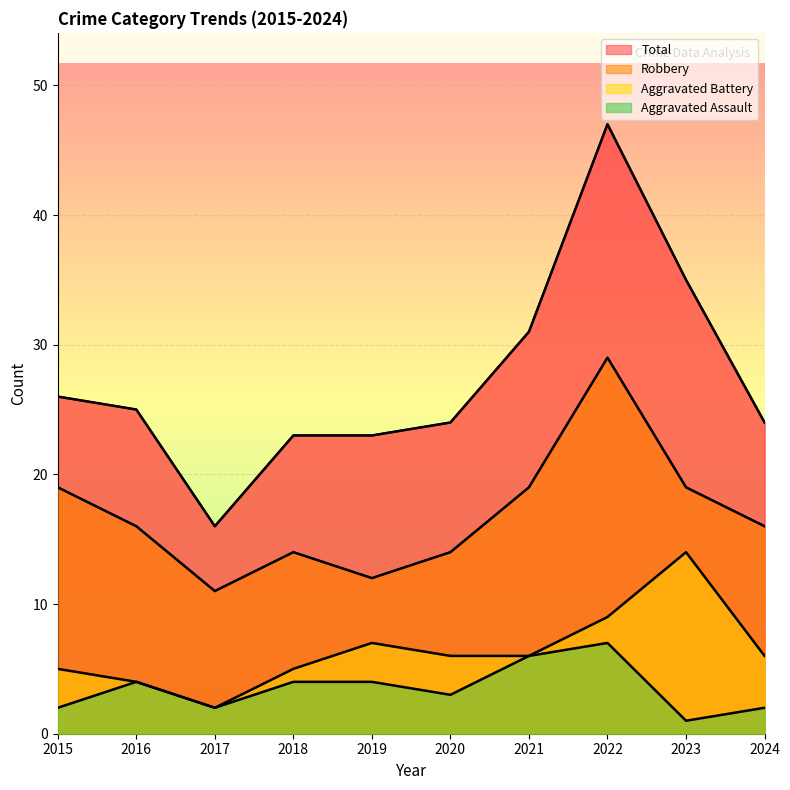

True or false: Aggravated Battery has more than 0 interior local peaks.

True